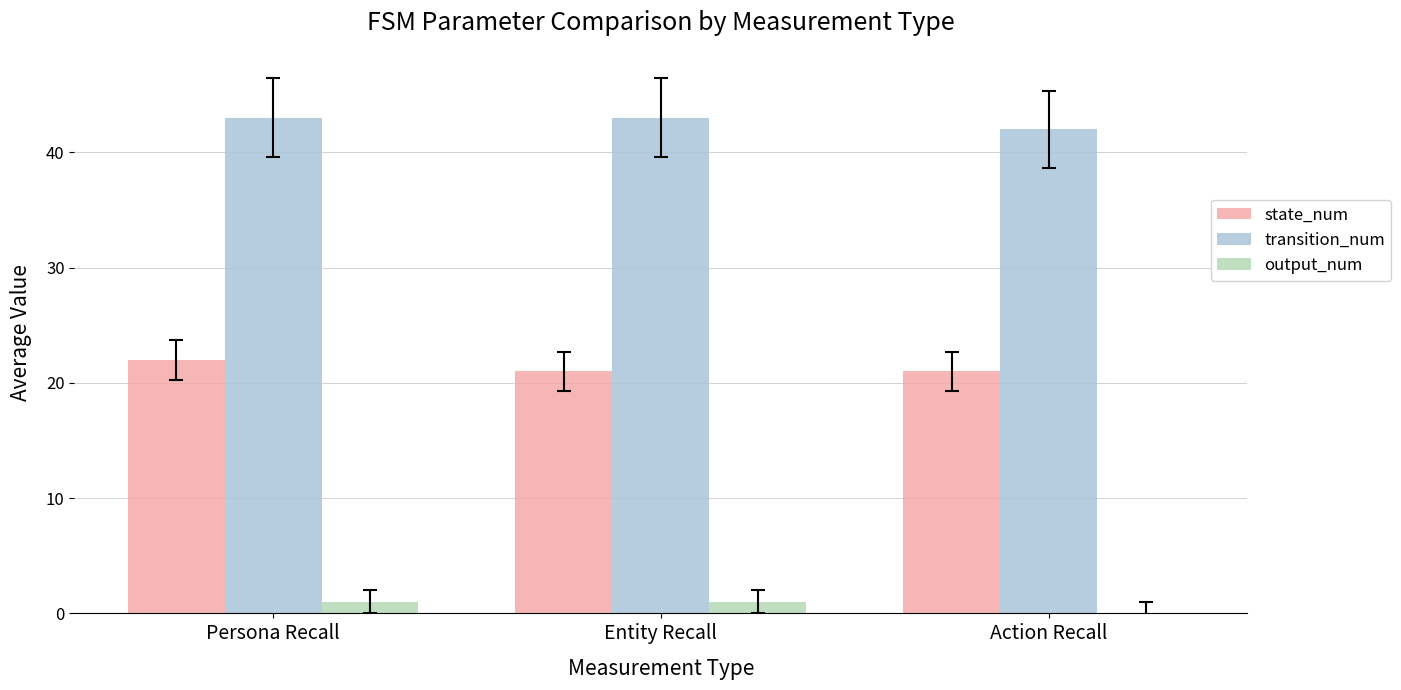

What is the maximum value shown in the chart?

43